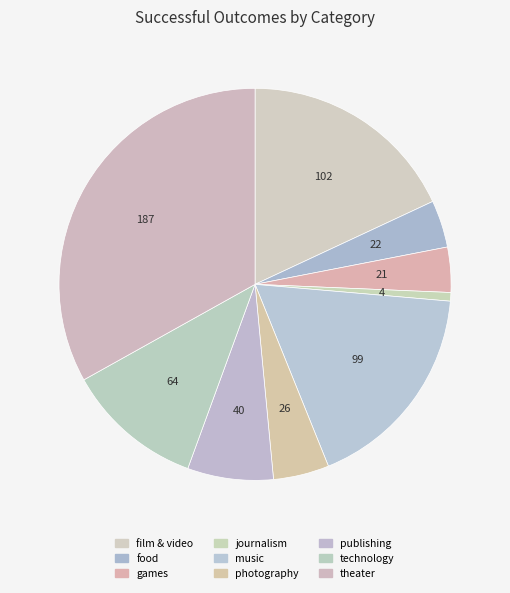

Does any single category account for the majority?

No